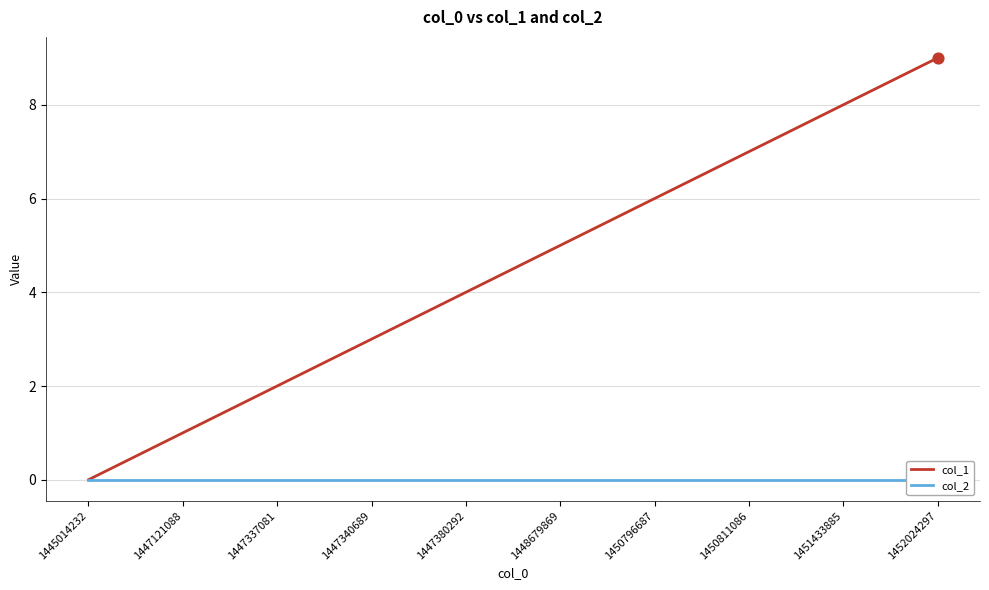

What are all the series names shown in the legend?

col_1, col_2